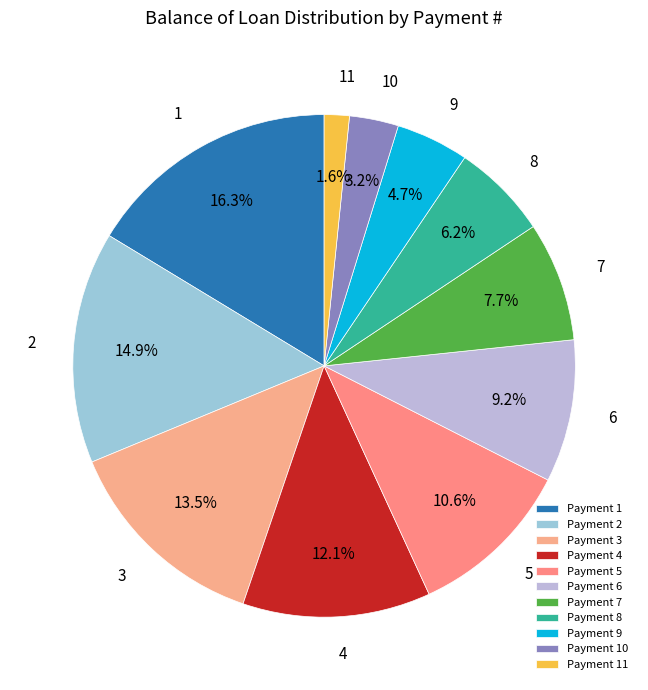

What is the largest slice in the pie chart?

1